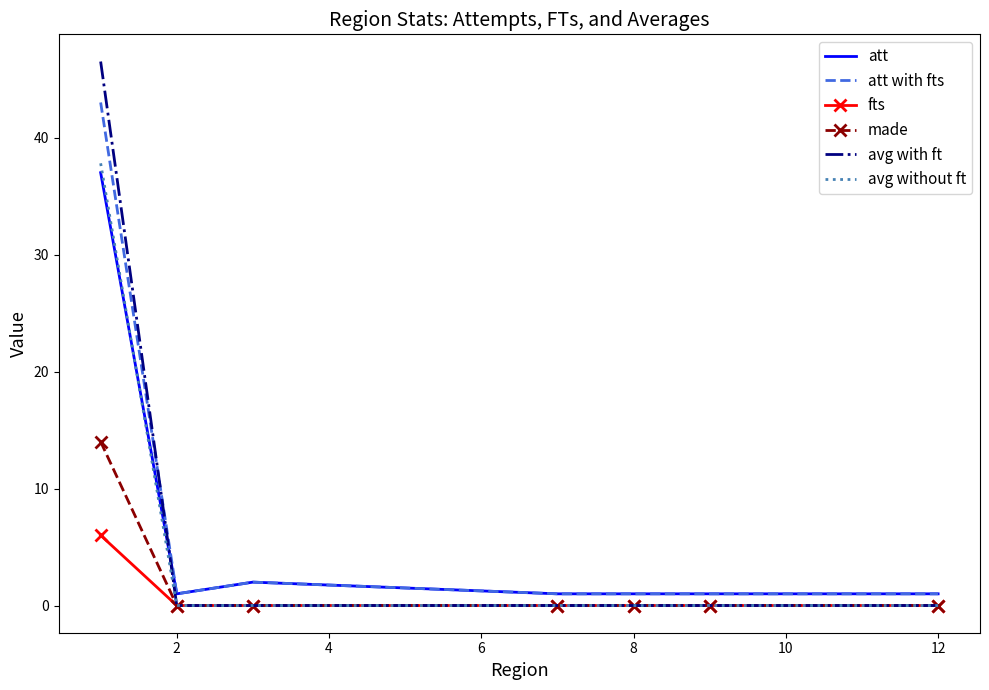

How many categories are shown in the chart?

7